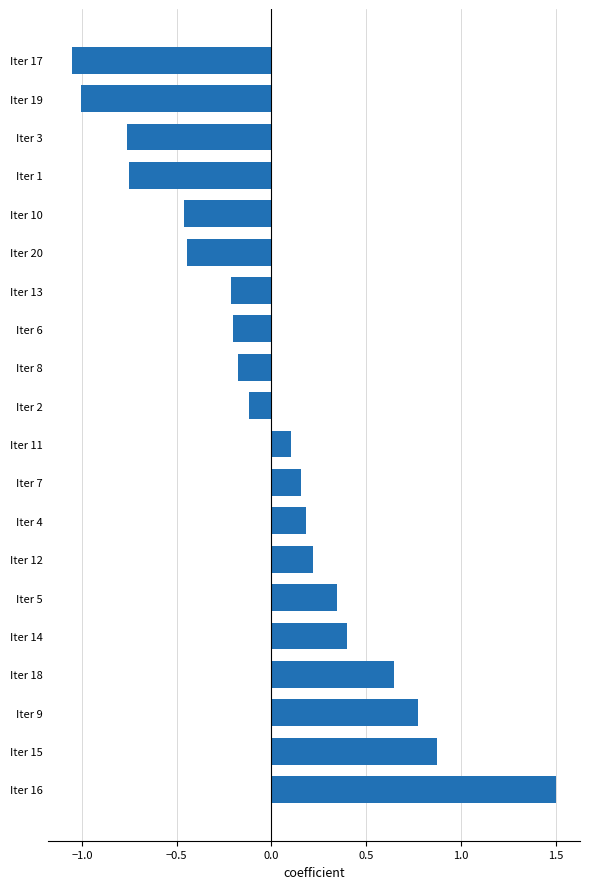

True or false: the data shows 0.1 at Iter 12.

False